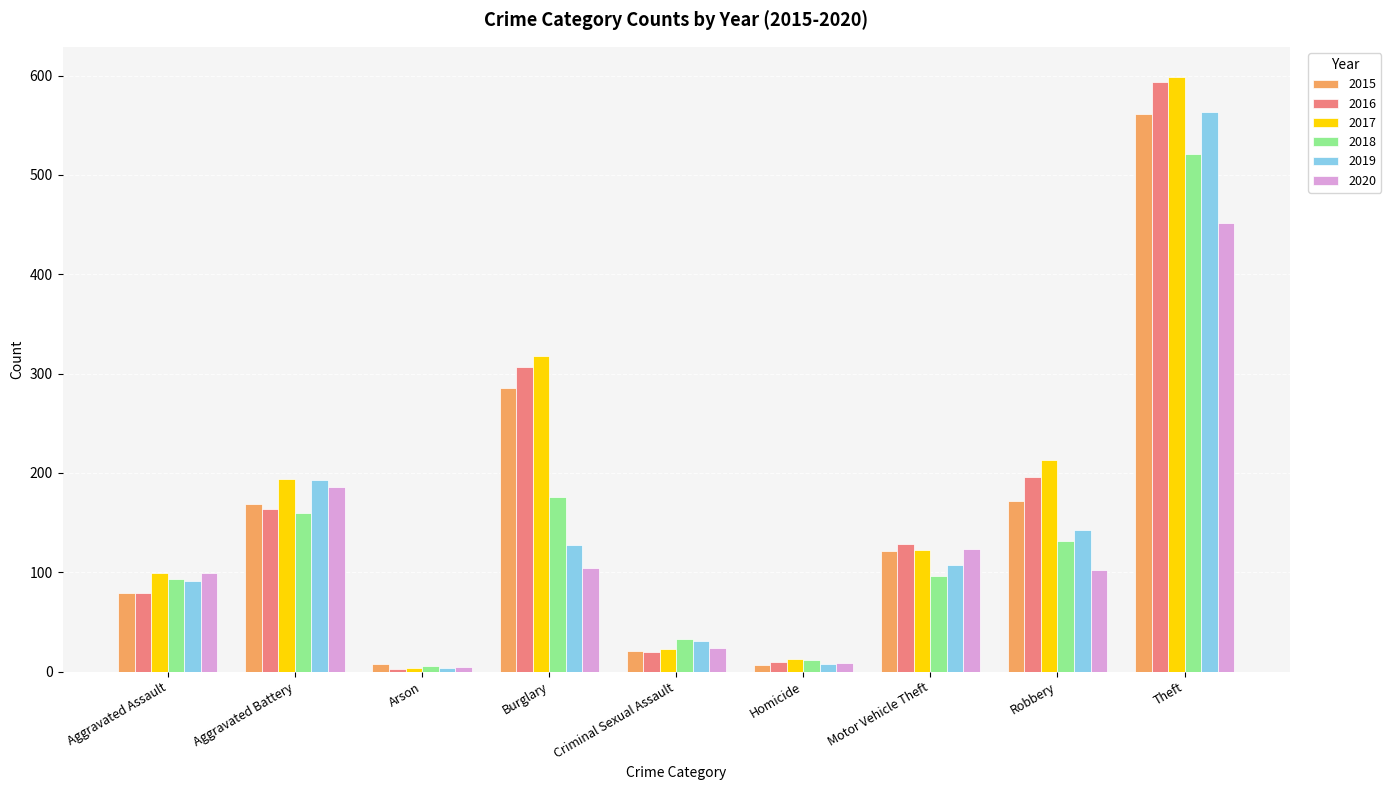

The 2015 series shows 172 at Robbery. True or false?

True